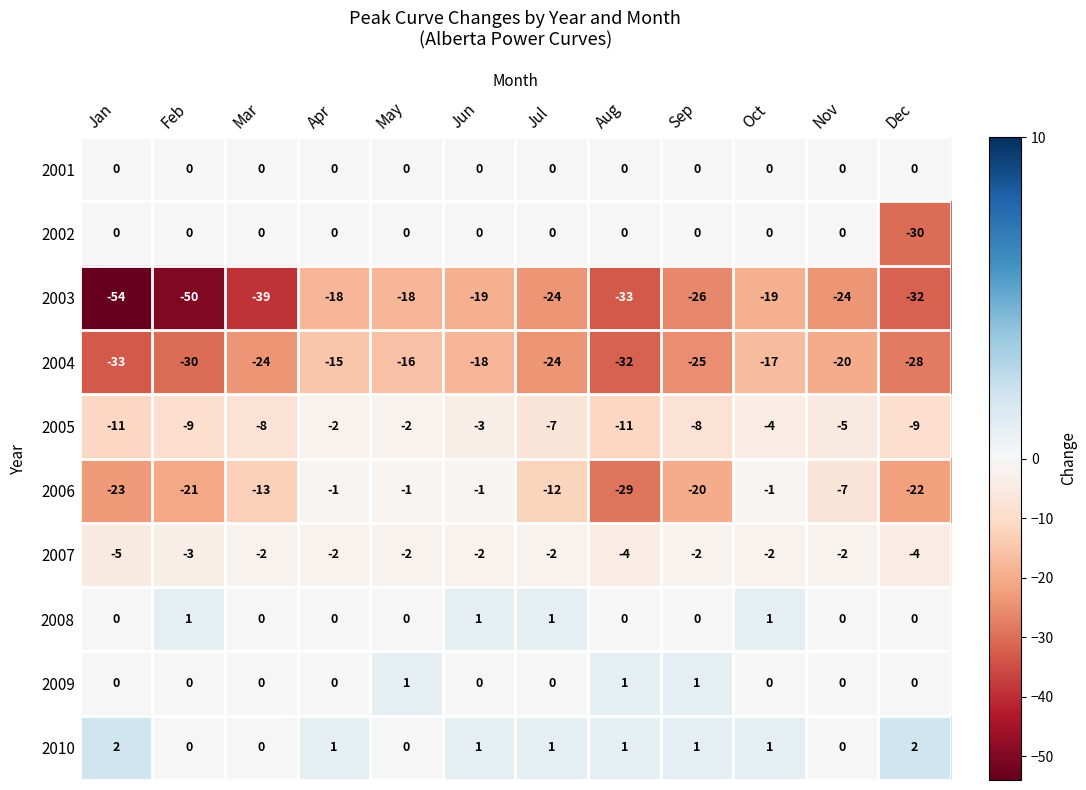

Is it true that 2001 equals 0 at Apr?

True